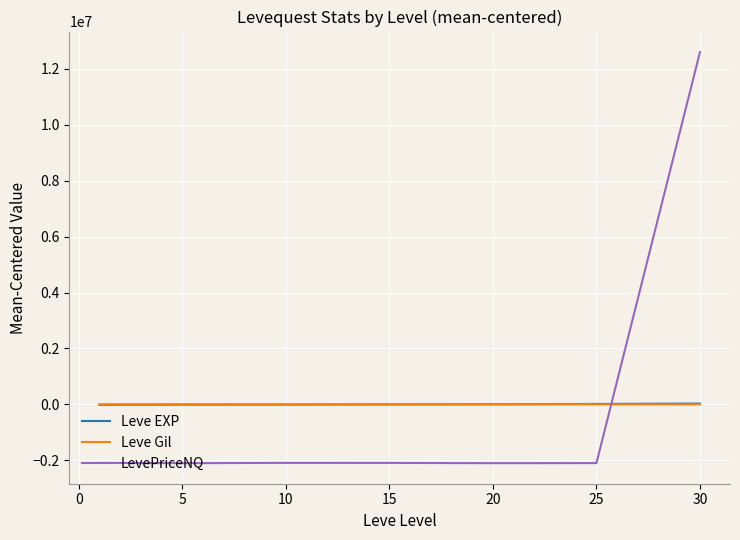

What are all the series names shown in the legend?

Leve EXP, Leve Gil, LevePriceNQ